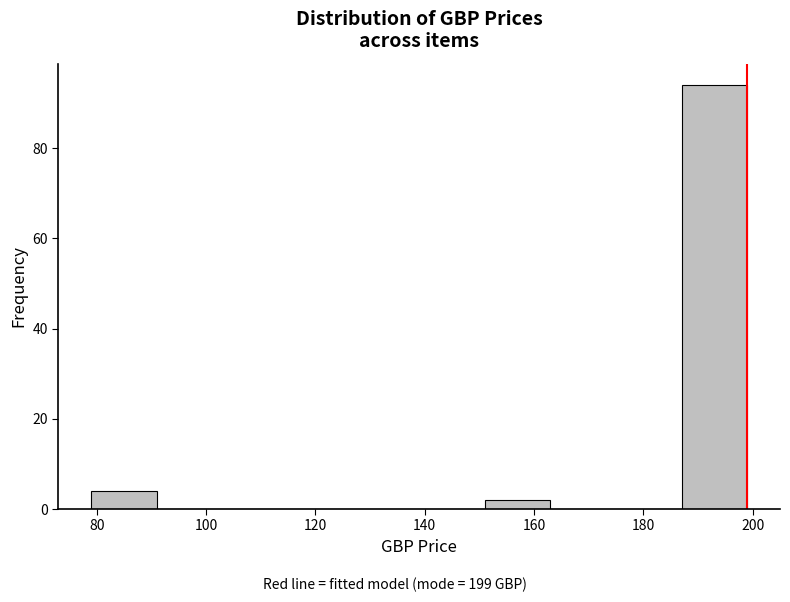

Reading left to right, list every bar in this chart as the range it spans on the x-axis followed by its height. Neither the bar edges nor the heights are printed on the chart, so give them approximately, as read against the axes.

79 to 91: 4
91 to 103: 0
103 to 115: 0
115 to 127: 0
127 to 139: 0
139 to 151: 0
151 to 163: 2
163 to 175: 0
175 to 187: 0
187 to 199: 94